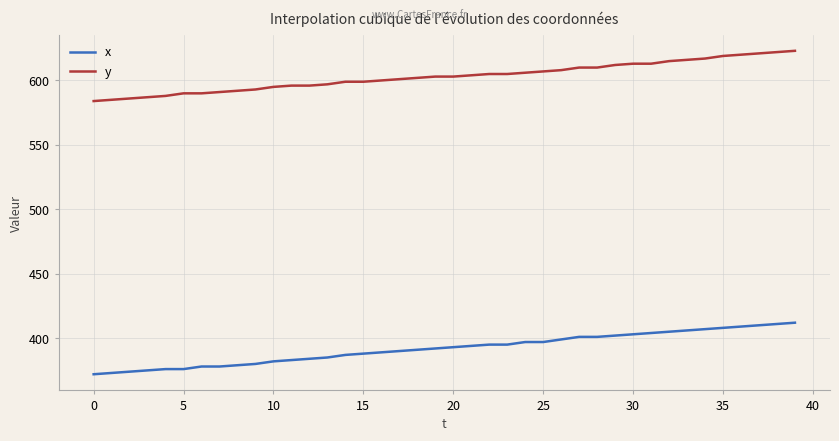

What is the sum of all y values?

24123